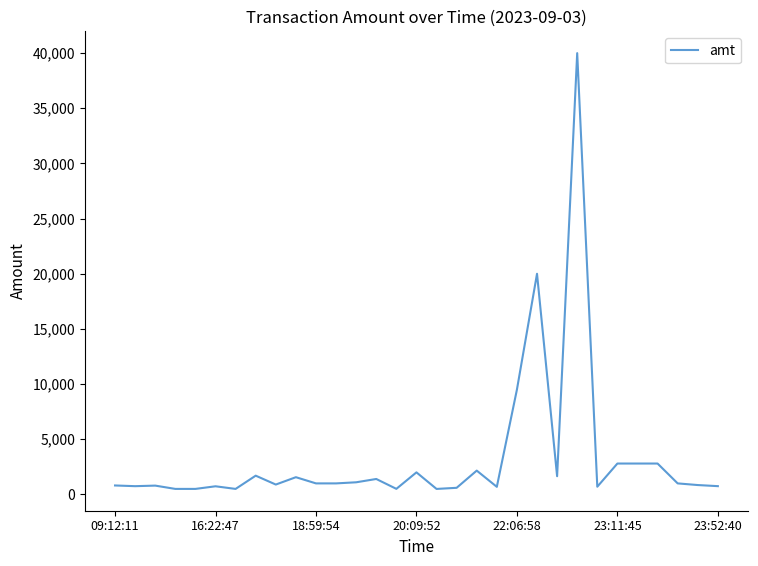

What is the greatest value displayed?

40000.0